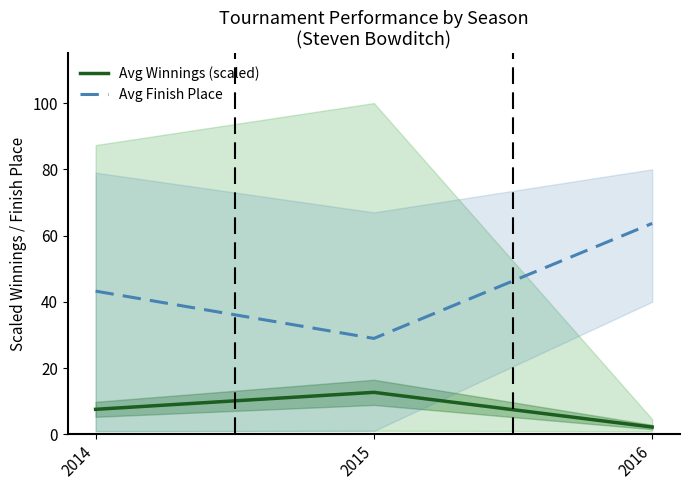

What is the minimum value for Avg Winnings (scaled)?

2.2